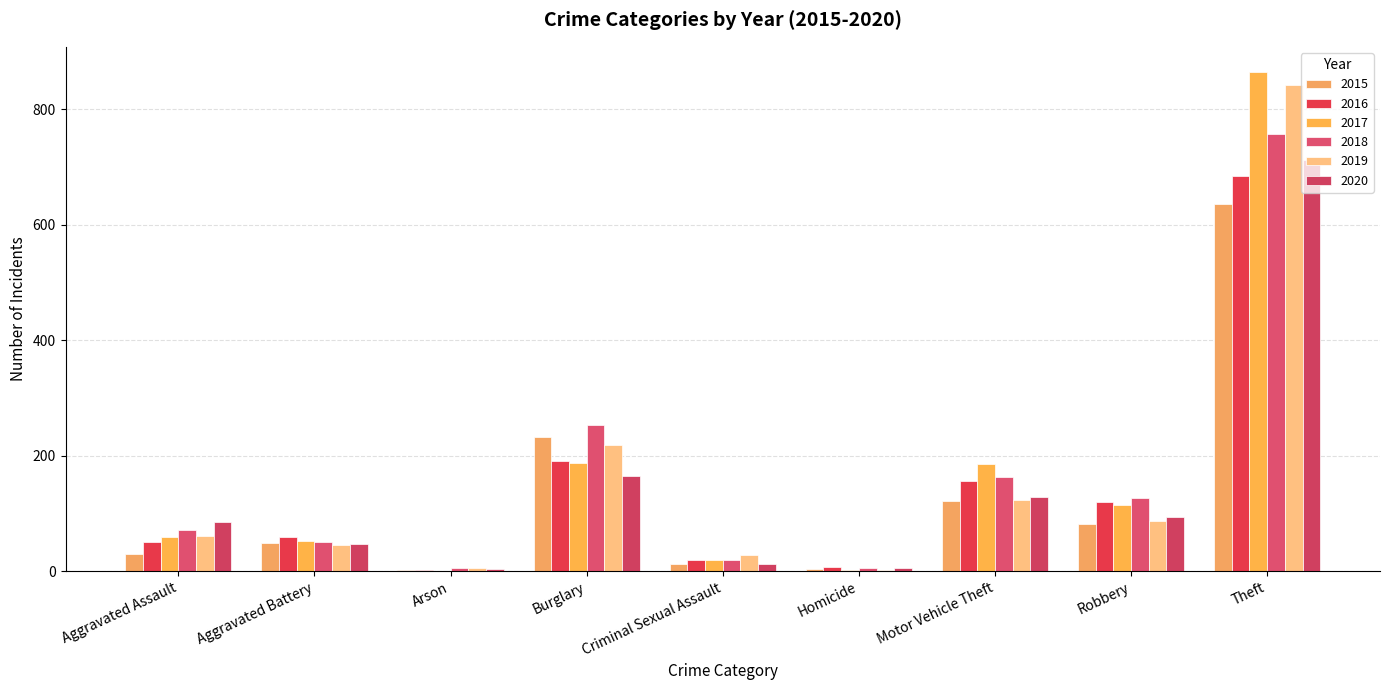

Reading left to right, extract all data points from this chart.

2015: 30	49	2	232	13	4	122	82	636
2016: 50	60	3	191	19	8	157	120	684
2017: 59	52	1	187	19	2	186	115	865
2018: 71	50	6	253	19	5	163	127	757
2019: 61	45	5	218	29	3	124	87	842
2020: 86	48	4	165	12	6	129	94	712